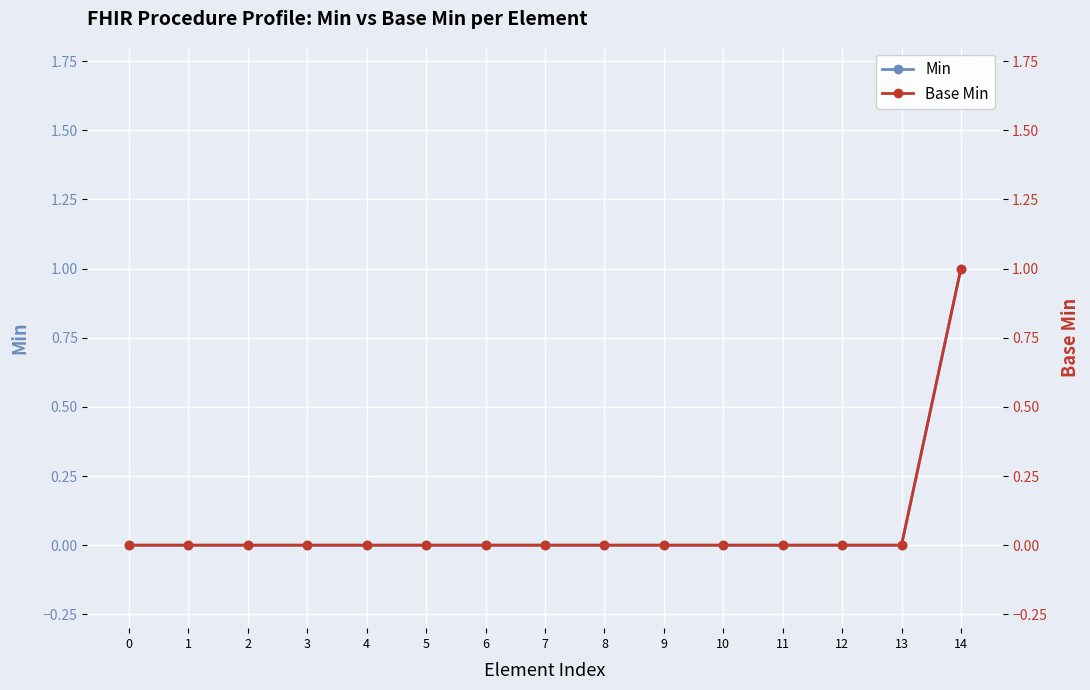

The value of Min at 3 is 0. True or false?

True